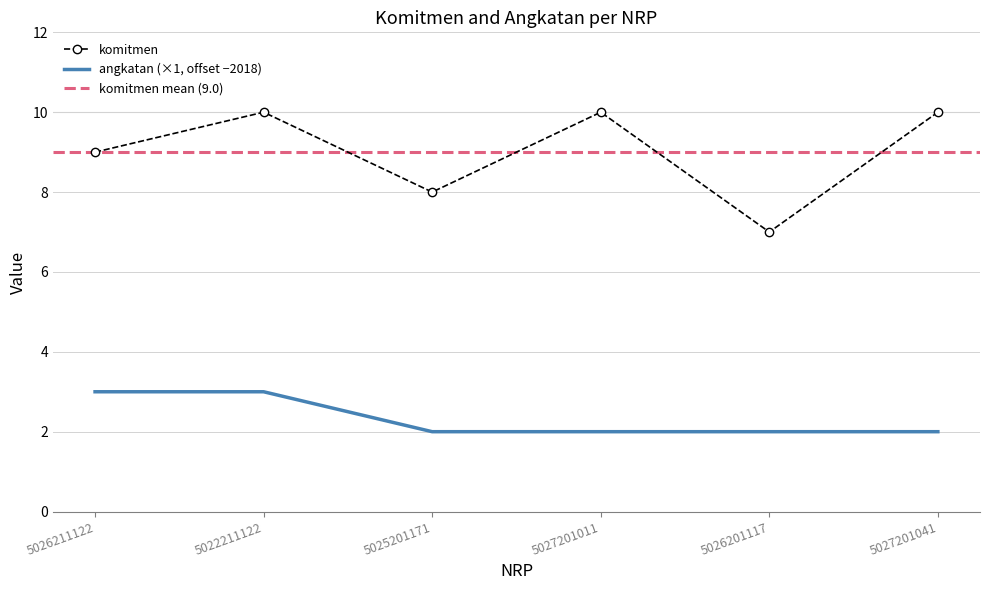

Which series has the largest total across all categories?

komitmen